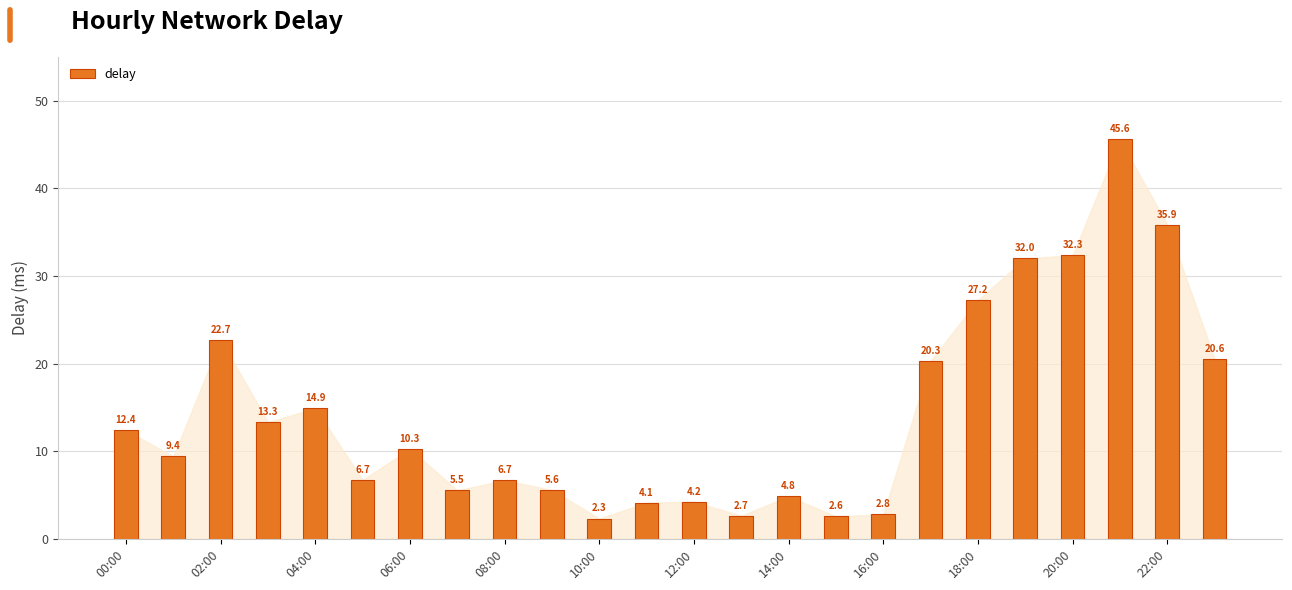

What is the sum of all values?

345.1